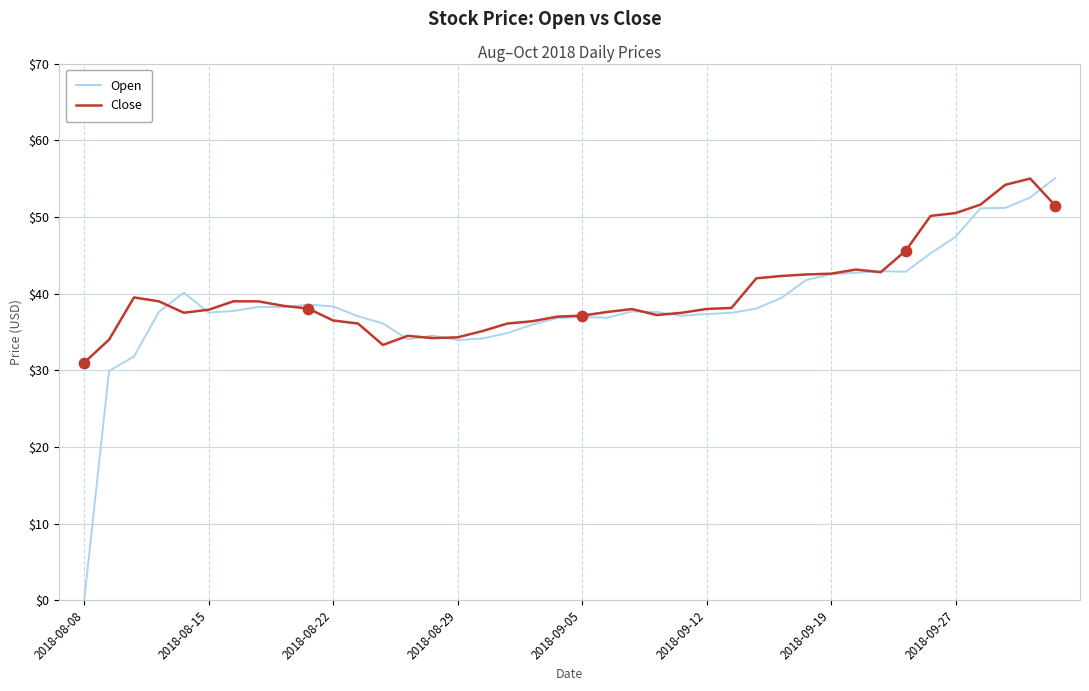

Which series has the widest spread of values?

Open